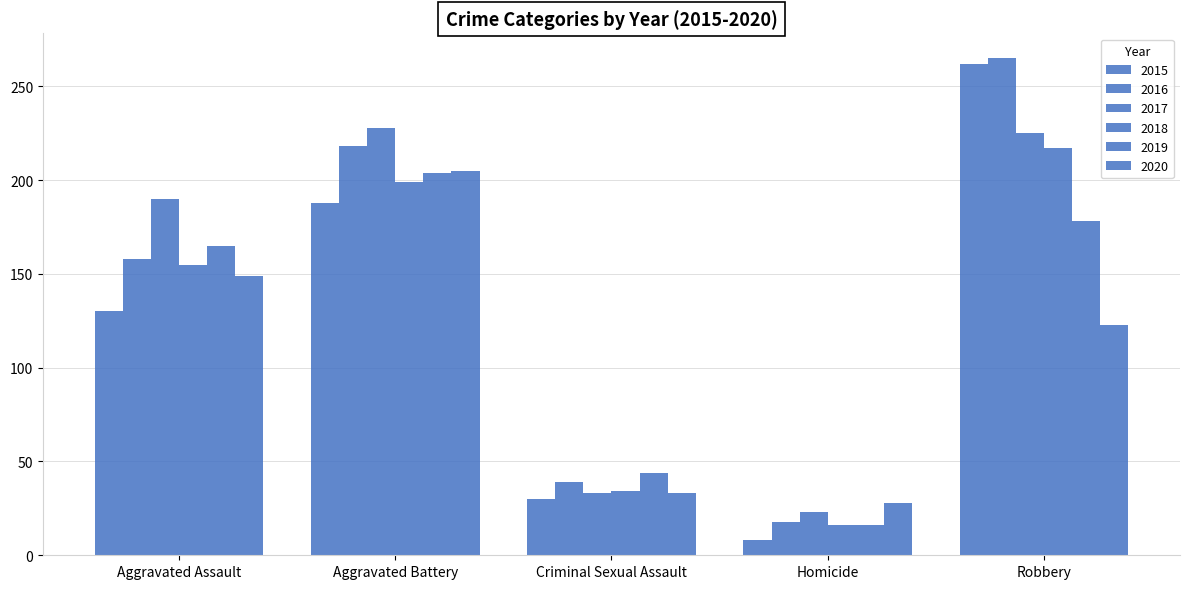

The 2017 series shows 228 at Aggravated Battery. True or false?

True